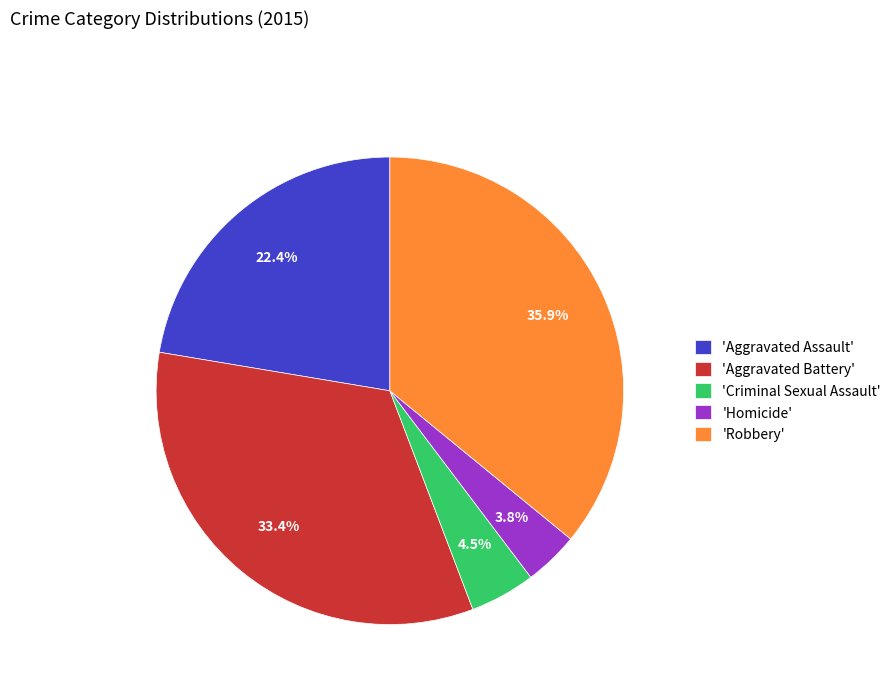

Is there any slice that represents more than half of the pie?

No